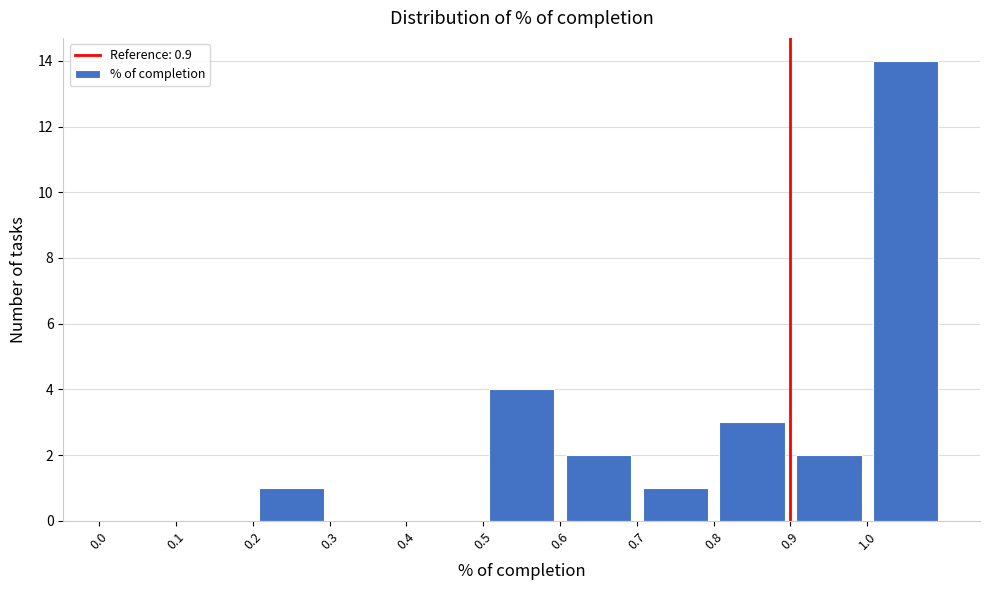

How tall is the bar that spans 0.8 to 0.9 on the x-axis? The values are not printed on the chart, so give them approximately, as read against the axis.

3